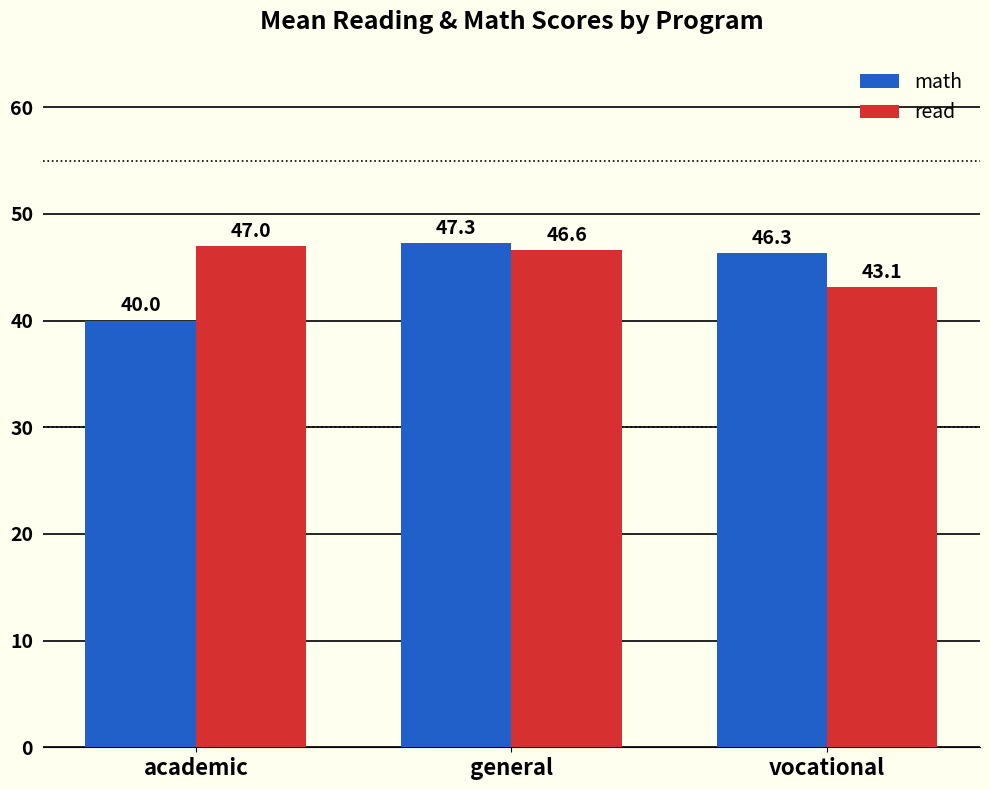

What are all the series names shown in the legend?

math, read